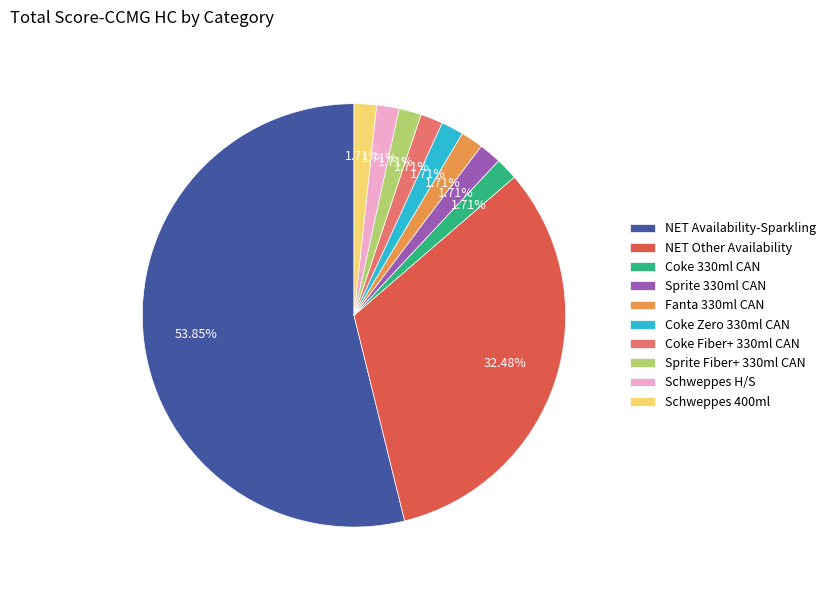

What percentage is NOT represented by Sprite Fiber+ 330ml CAN?

98.3%